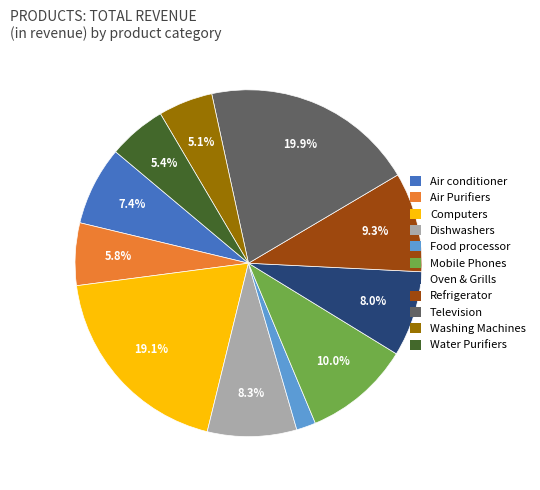

Is it true that Mobile Phones is 10% of the pie?

True